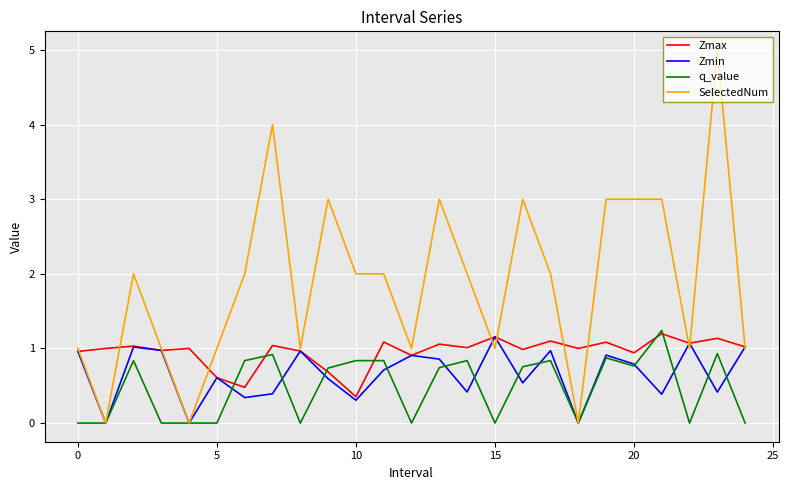

Which series has the largest range (max minus min)?

SelectedNum